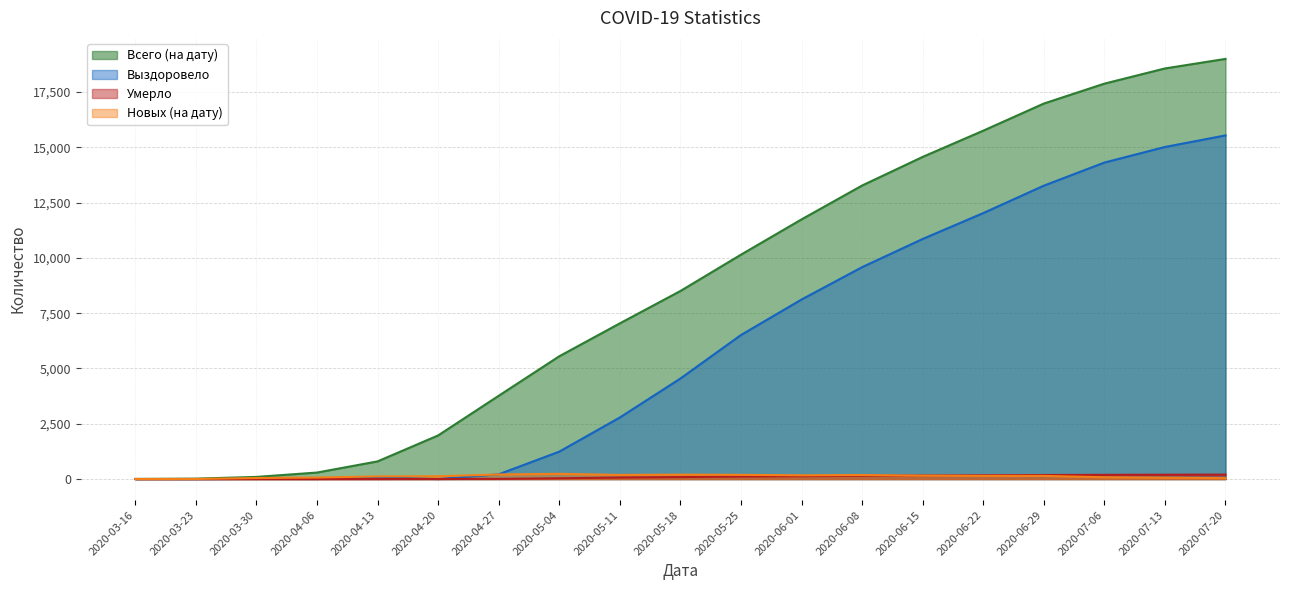

What is the lowest value of the Новых (на дату) series?

3